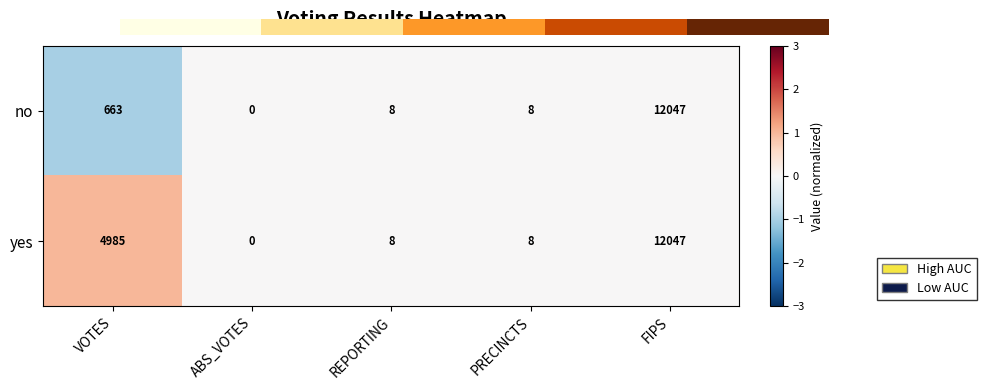

What is the sum of the no values at FIPS and ABS_VOTES?

12047